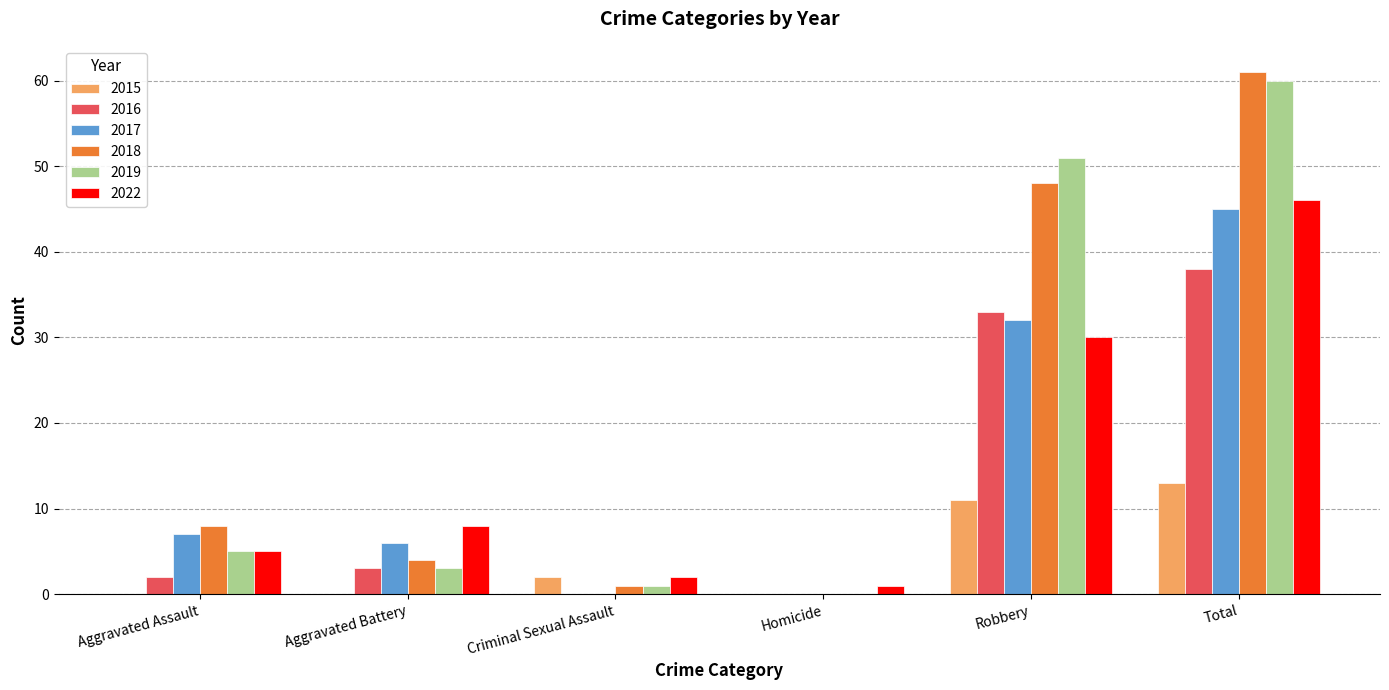

What is the sum of the 2015 values at Total and Aggravated Battery?

13